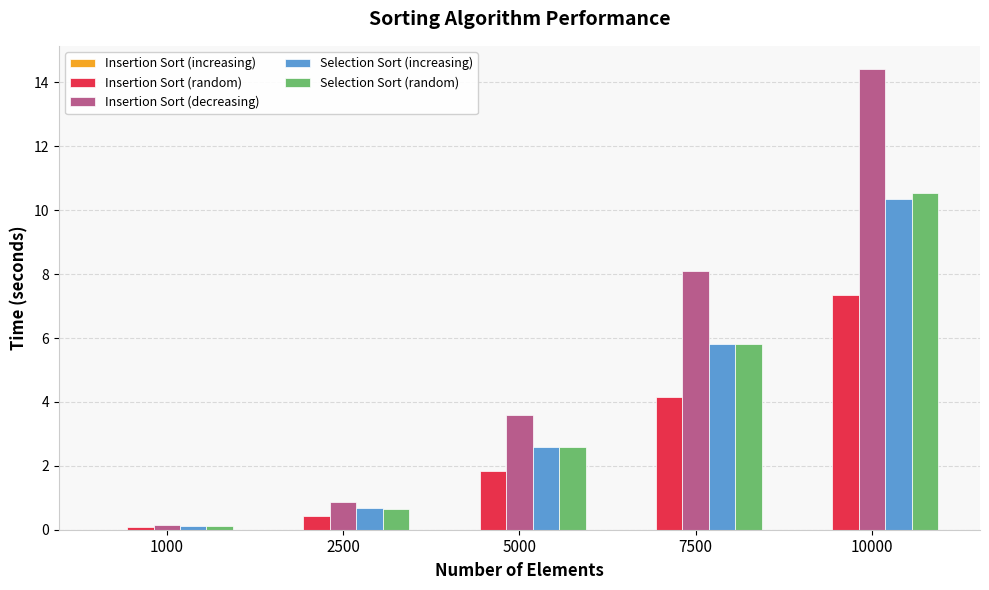

Is the value of Selection Sort (increasing) at 10000 greater than the value of Insertion Sort (random) at 5000?

Yes